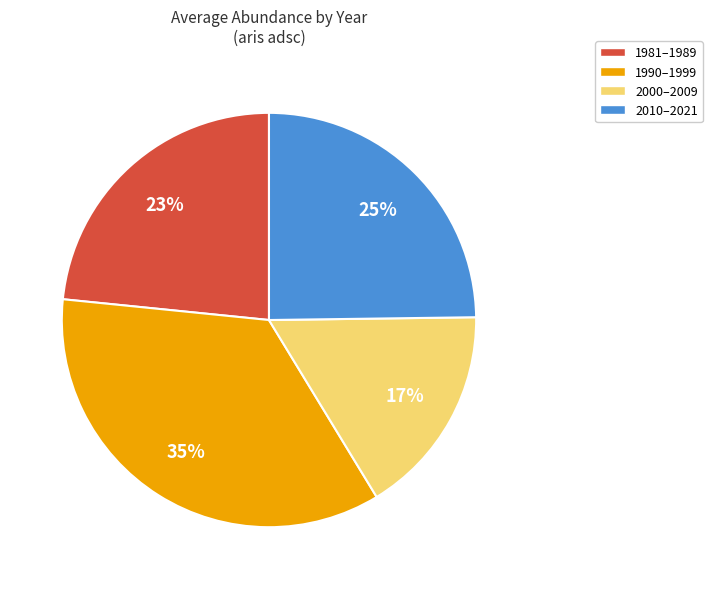

Is the sum of 2000–2009 and 1981–1989 greater than half?

No